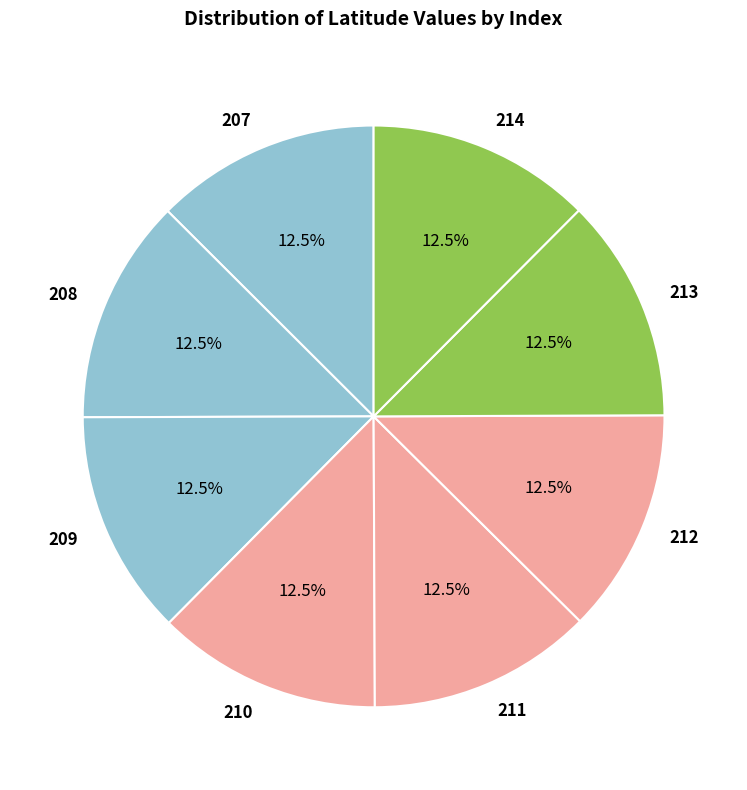

How many segments does this pie chart have?

8